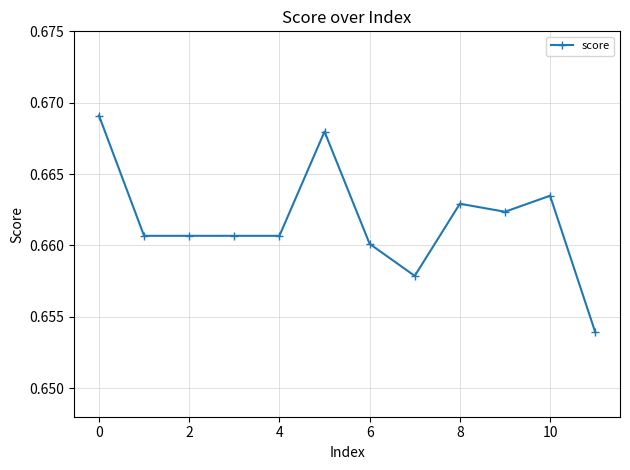

True or false: there are more than 0 points higher than both neighbors.

True